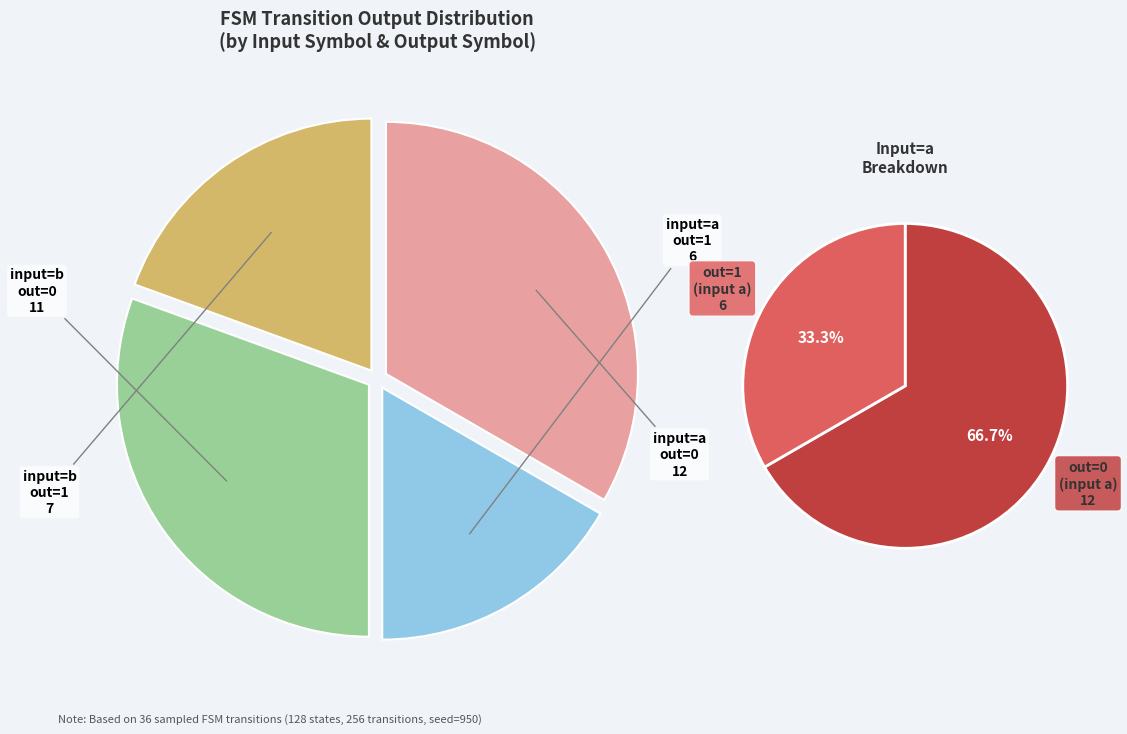

Is the sum of output_symbol=1 (b) and output_symbol=1 (a) greater than half?

No